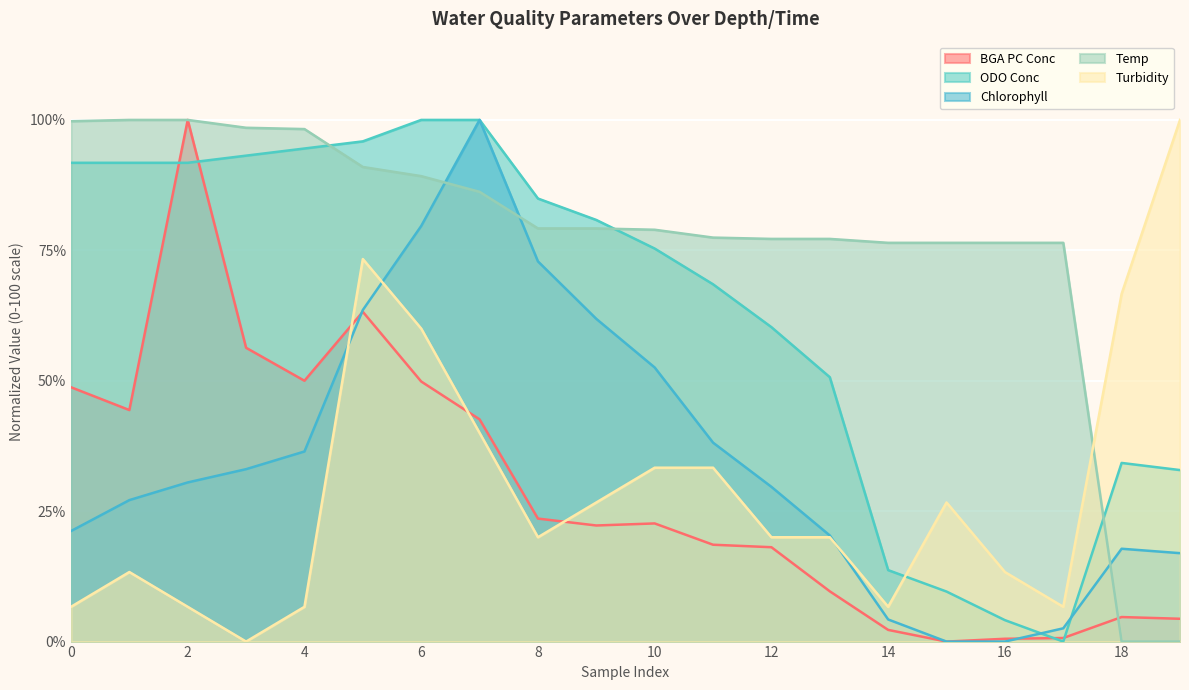

What is the spread (max minus min) of values at 10?

56.3